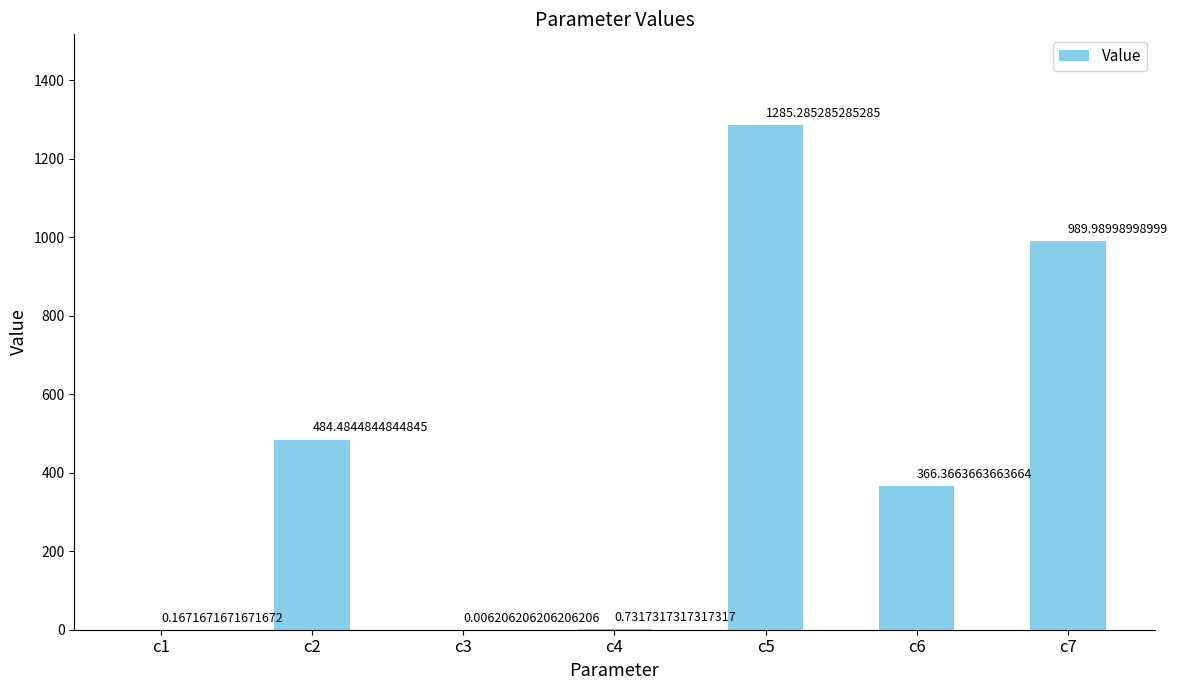

What is the sum of the values at c2 and c7?

1474.5